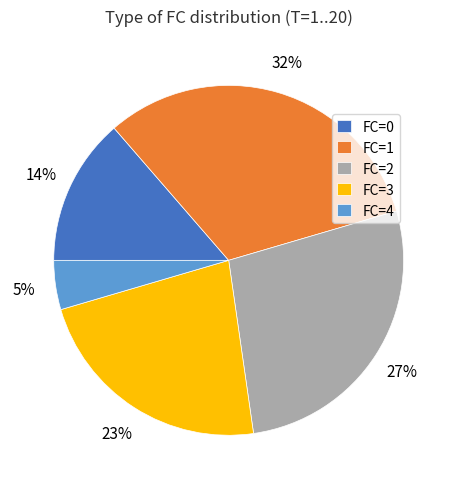

Between FC=2 and FC=4, which is larger?

FC=2